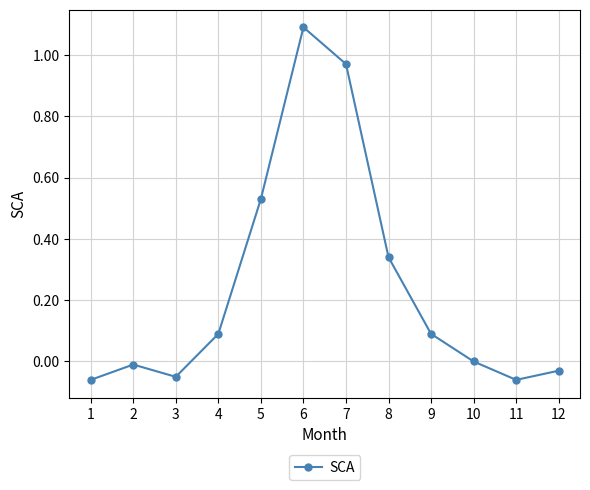

What is the maximum value shown in the chart?

1.1